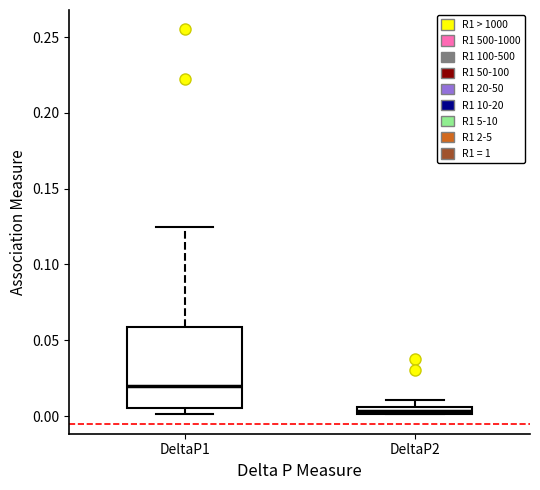

Which box is the tallest, from its lower edge to its upper edge?

DeltaP1